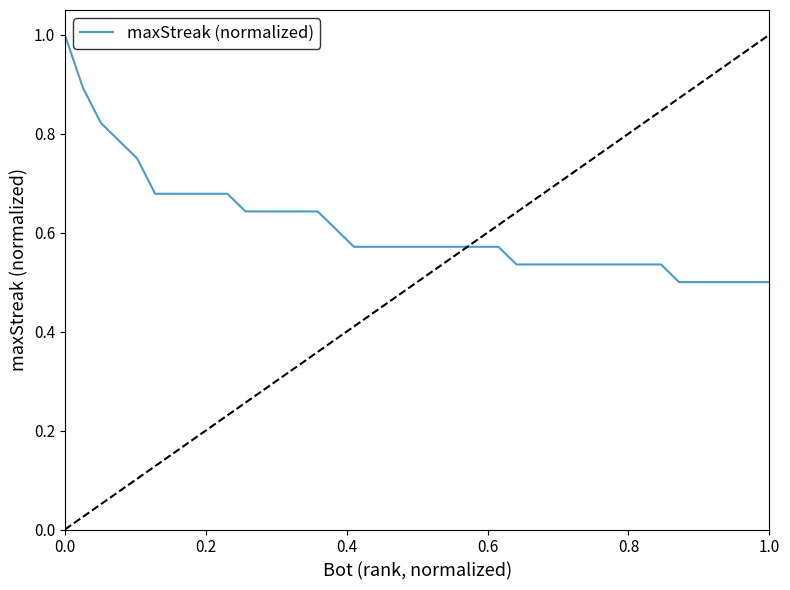

Does the chart have visible grid lines?

No